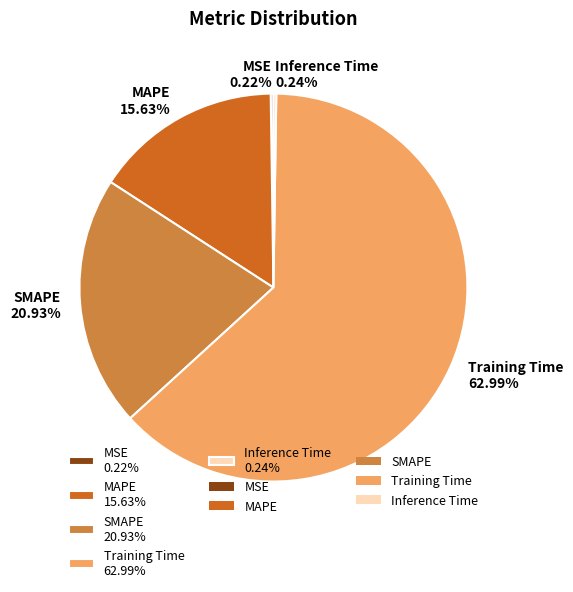

What percentage is the MAPE slice, to the nearest percent?

16%